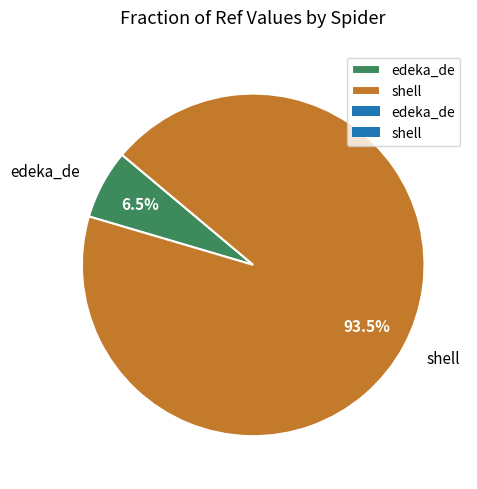

How many slices are in this pie chart?

2